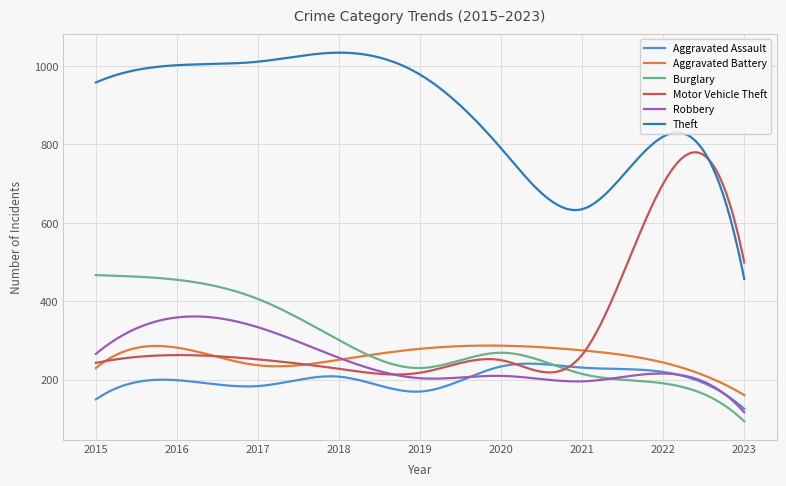

What is the highest value of the Aggravated Battery series?

287.2